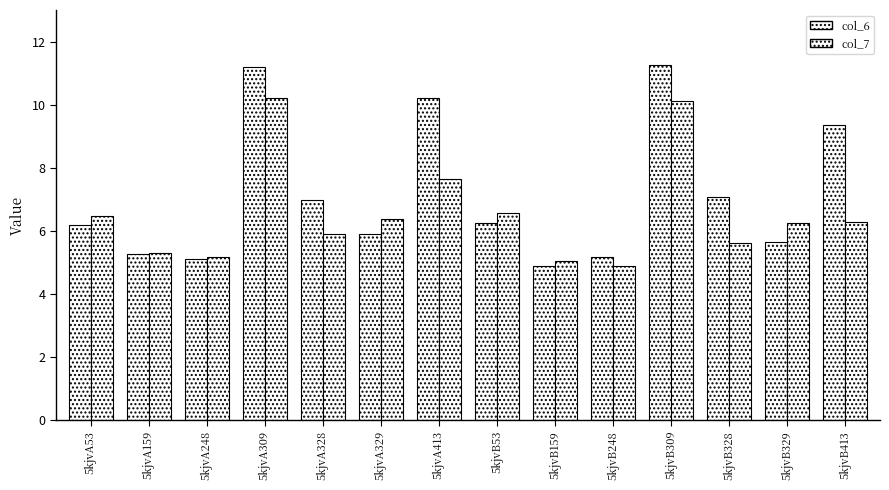

Which category has the lowest value in the col_6 series?

5kjvB159